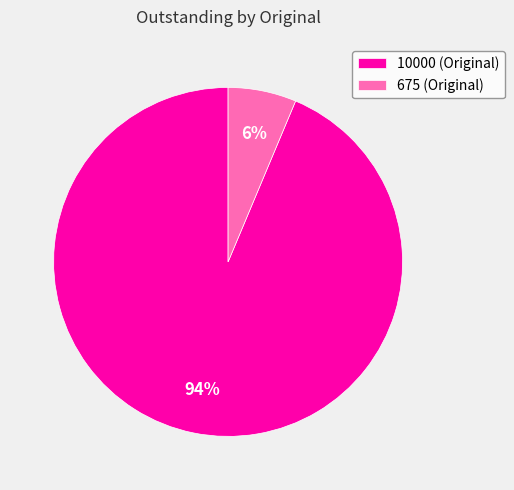

Is the sum of 675 (Original) and 10000 (Original) greater than half?

Yes